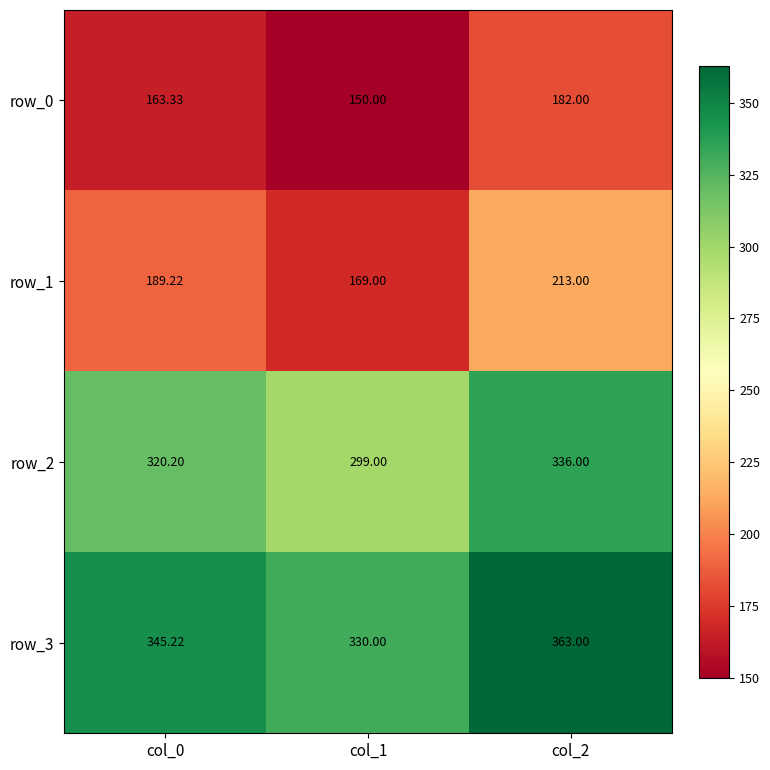

Is the value of row_3 at col_2 greater than the value of row_1 at col_0?

Yes